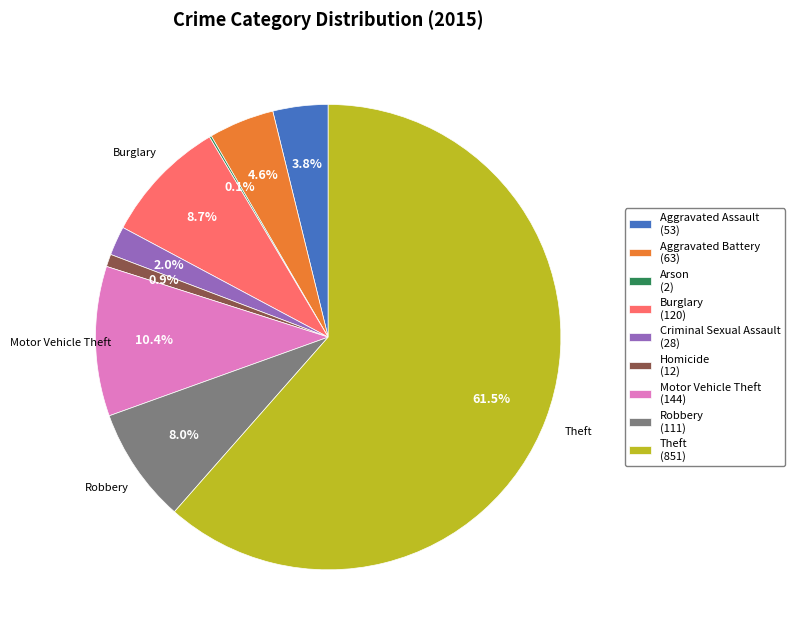

Which slice is the largest?

Theft